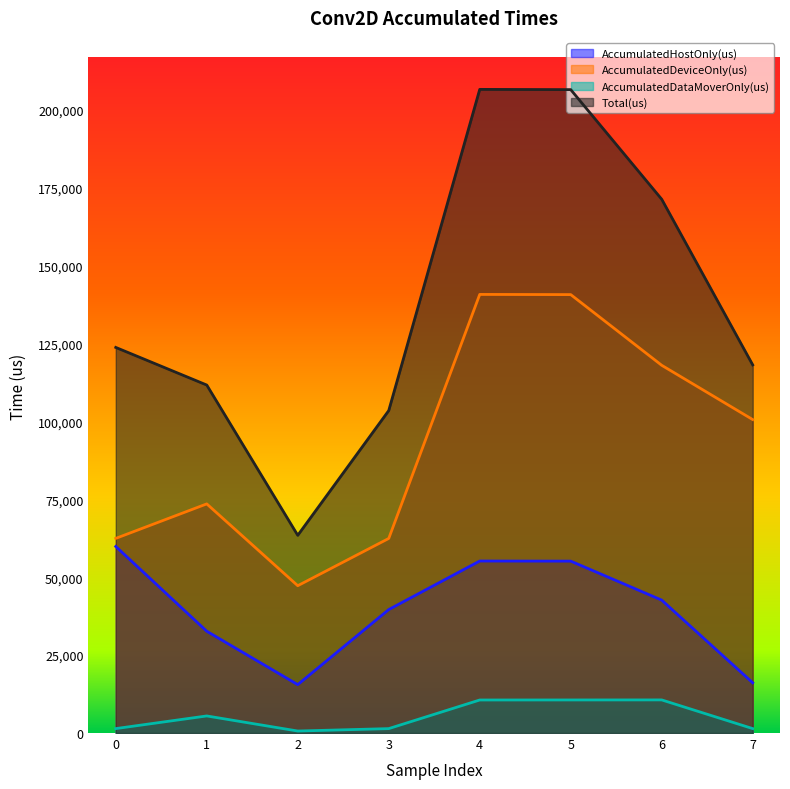

What is the difference between the Total(us) values at 1 and 7?

6465.0